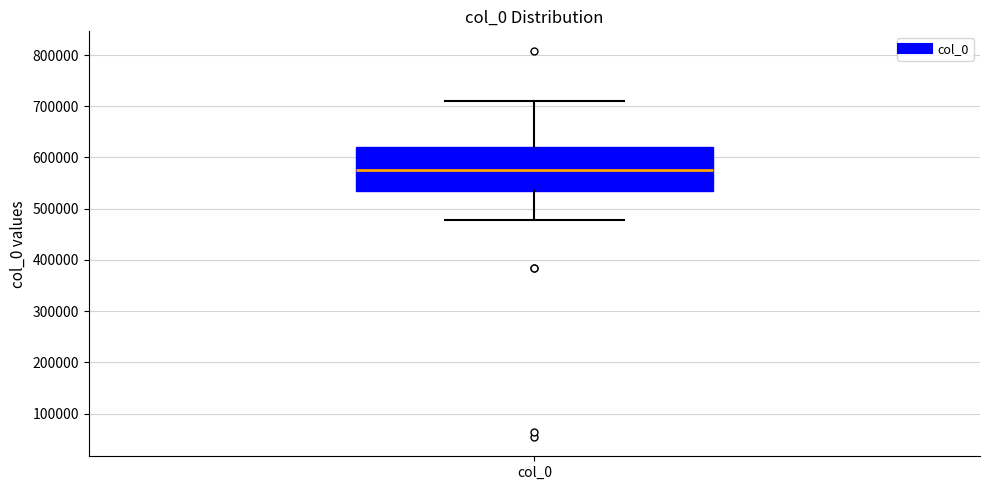

Transcribe this box plot: give where the median line is, the range the box spans, and where the two whiskers end, as read against the y-axis. The values are not printed on the chart, so give them approximately, as read against the axis.

median 580000, box 530000 to 620000, whiskers 480000 to 710000